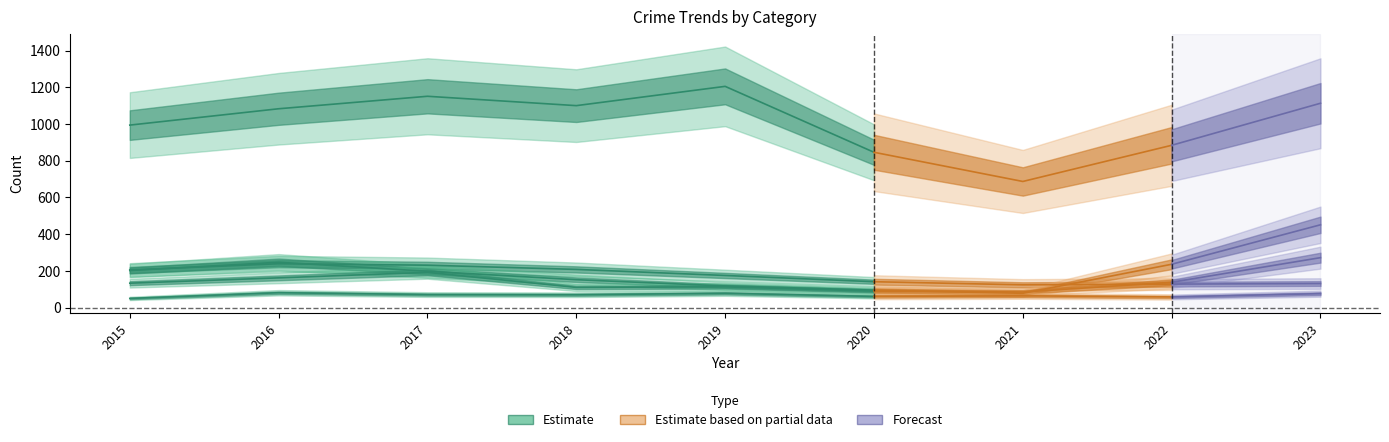

Approximately how many times larger is the value at 2016 compared to 2017?

0.9